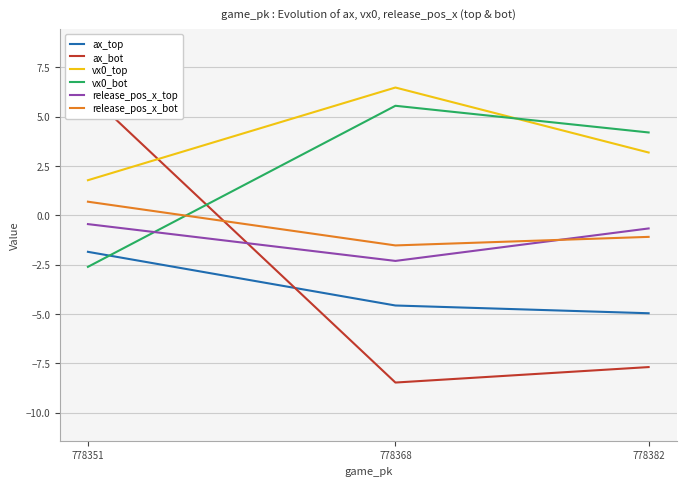

Reading left to right, list all the values displayed in this chart.

ax_top: 778351=-1.8	778368=-4.6	778382=-5.0
ax_bot: 778351=6.2	778368=-8.5	778382=-7.7
vx0_top: 778351=1.8	778368=6.5	778382=3.2
vx0_bot: 778351=-2.6	778368=5.6	778382=4.2
release_pos_x_top: 778351=-0.4	778368=-2.3	778382=-0.7
release_pos_x_bot: 778351=0.7	778368=-1.5	778382=-1.1